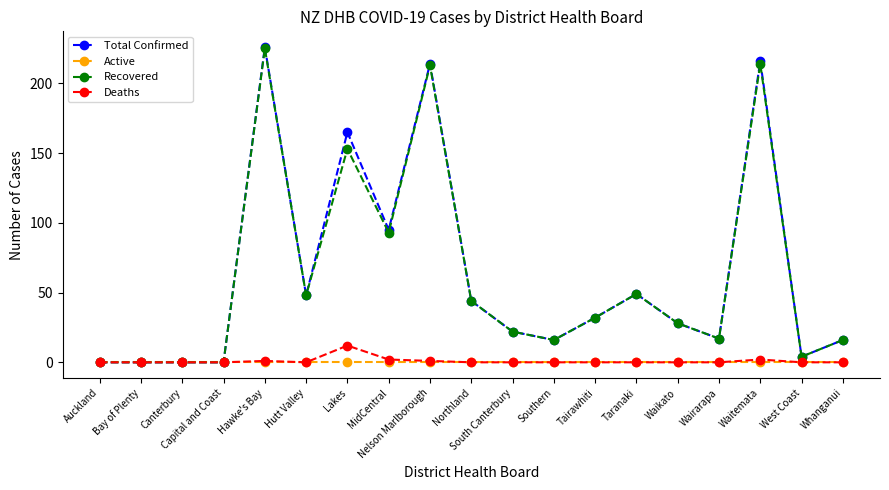

Reading left to right, what are all the values shown in this chart?

Total Confirmed: Auckland=0	Bay of Plenty=0	Canterbury=0	Capital and Coast=0	Hawke's Bay=226	Hutt Valley=48	Lakes=165	MidCentral=95	Nelson Marlborough=214	Northland=44	South Canterbury=22	Southern=16	Tairawhiti=32	Taranaki=49	Waikato=28	Wairarapa=17	Waitemata=216	West Coast=4	Whanganui=16
Active: Auckland=0	Bay of Plenty=0	Canterbury=0	Capital and Coast=0	Hawke's Bay=0	Hutt Valley=0	Lakes=0	MidCentral=0	Nelson Marlborough=0	Northland=0	South Canterbury=0	Southern=0	Tairawhiti=0	Taranaki=0	Waikato=0	Wairarapa=0	Waitemata=0	West Coast=0	Whanganui=0
Recovered: Auckland=0	Bay of Plenty=0	Canterbury=0	Capital and Coast=0	Hawke's Bay=225	Hutt Valley=48	Lakes=153	MidCentral=93	Nelson Marlborough=213	Northland=44	South Canterbury=22	Southern=16	Tairawhiti=32	Taranaki=49	Waikato=28	Wairarapa=17	Waitemata=214	West Coast=4	Whanganui=16
Deaths: Auckland=0	Bay of Plenty=0	Canterbury=0	Capital and Coast=0	Hawke's Bay=1	Hutt Valley=0	Lakes=12	MidCentral=2	Nelson Marlborough=1	Northland=0	South Canterbury=0	Southern=0	Tairawhiti=0	Taranaki=0	Waikato=0	Wairarapa=0	Waitemata=2	West Coast=0	Whanganui=0